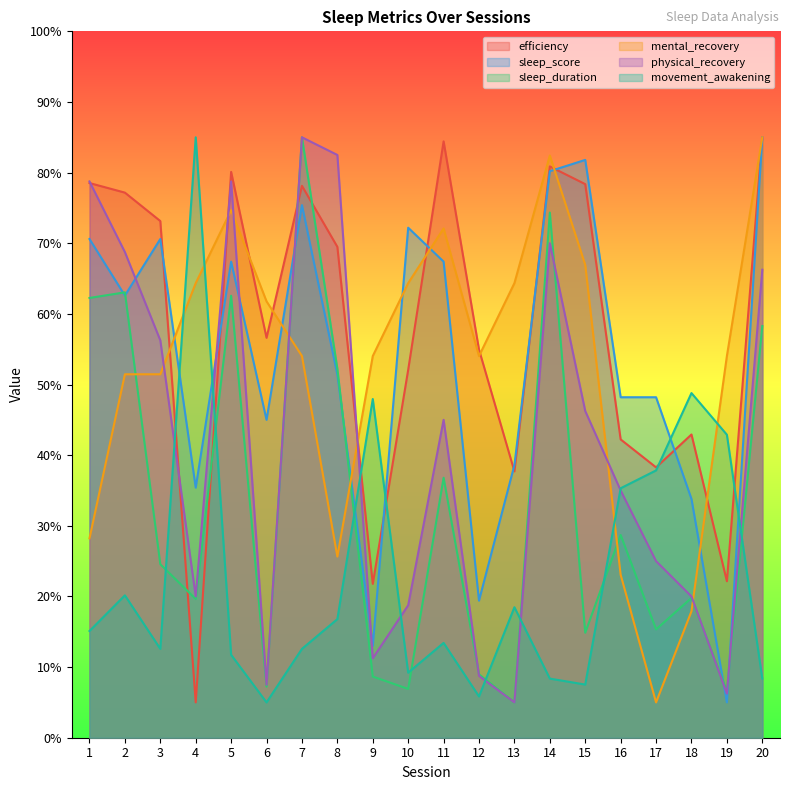

How many lines are shown in the chart?

6